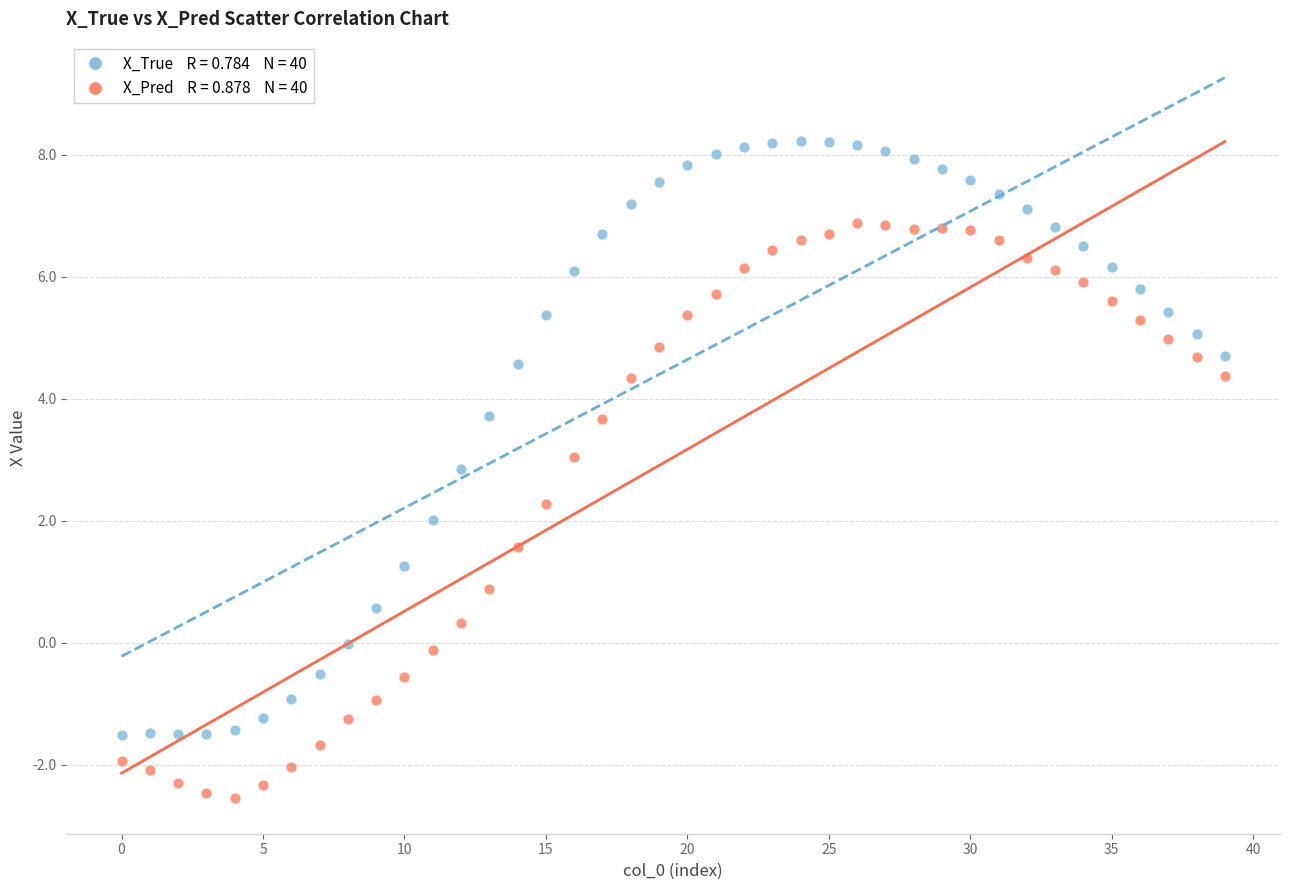

Across all data points, what is the range of Y values (max minus min)?

10.8